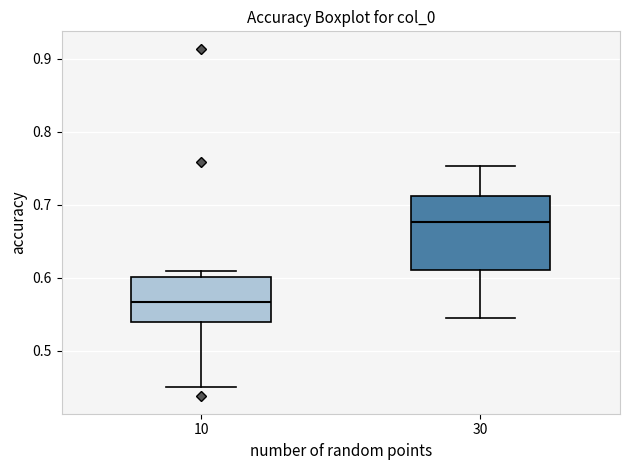

Reading left to right, read every box against the y-axis: the position of its median line, the range the box covers, and the ends of its whiskers. The values are not printed on the chart, so give them approximately, as read against the axis.

10: median 0.57, box 0.54 to 0.60, whiskers 0.45 to 0.61
30: median 0.68, box 0.61 to 0.71, whiskers 0.55 to 0.75